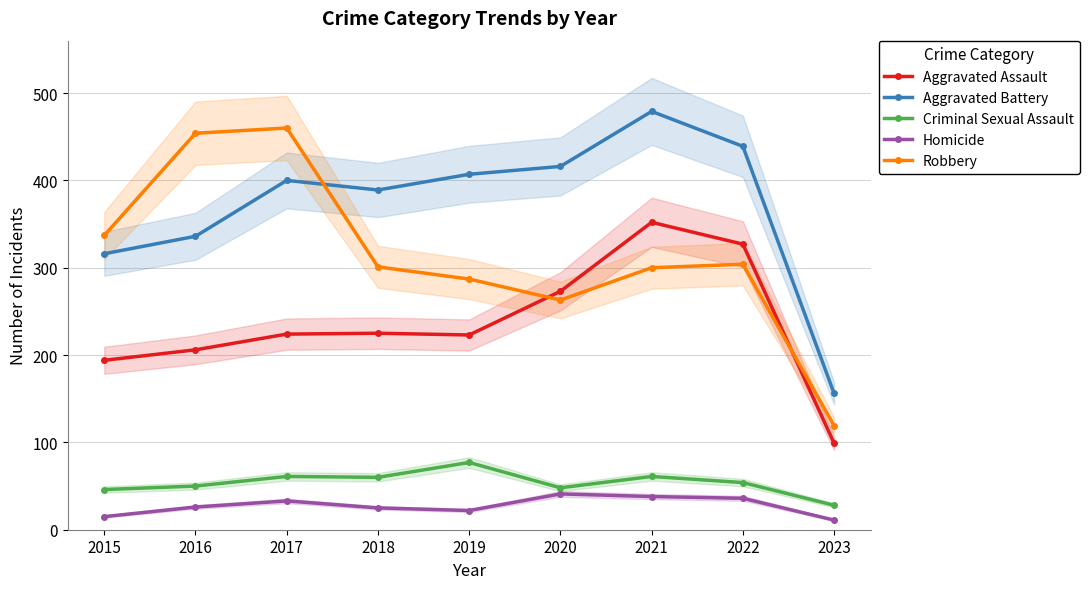

Is the value of Robbery at 2015 greater than the value of Aggravated Battery at 2015?

Yes